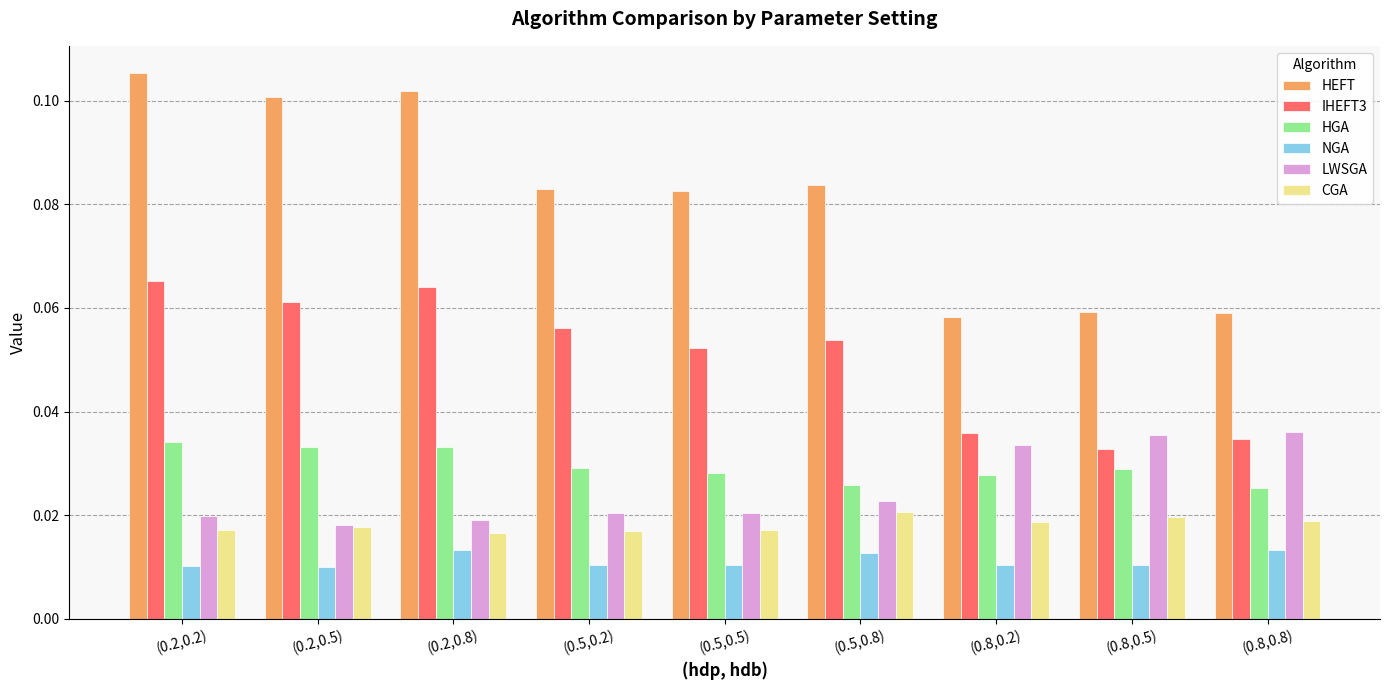

Which series has the largest total across all categories?

HEFT